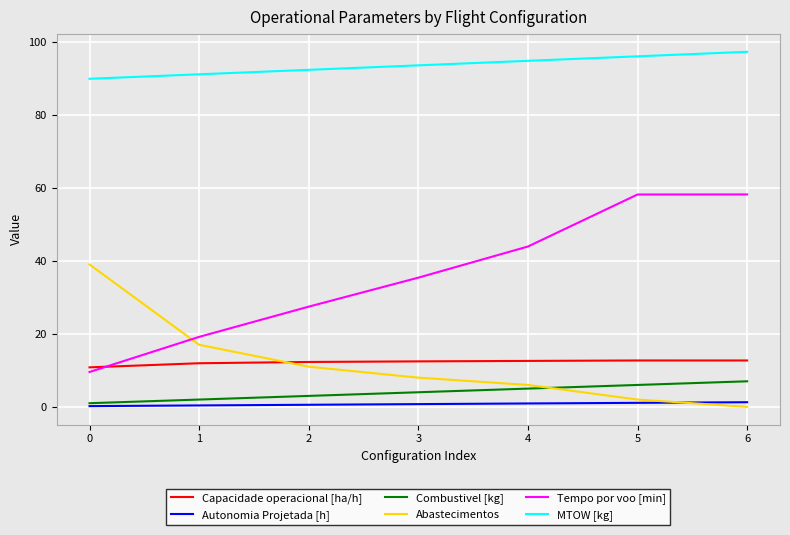

Rank the series at 6 from lowest to highest value.

Abastecimentos, Autonomia Projetada [h], Combustivel [kg], Capacidade operacional [ha/h], Tempo por voo [min], MTOW [kg]